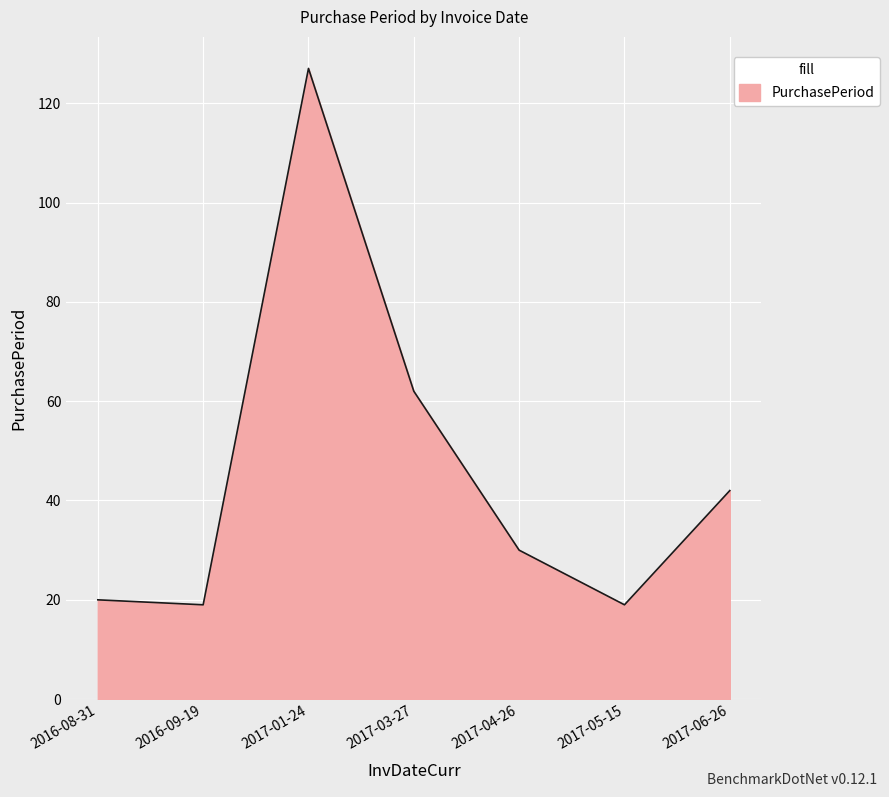

Reading right to left, extract all data points from this chart.

42	19	30	62	127	19	20